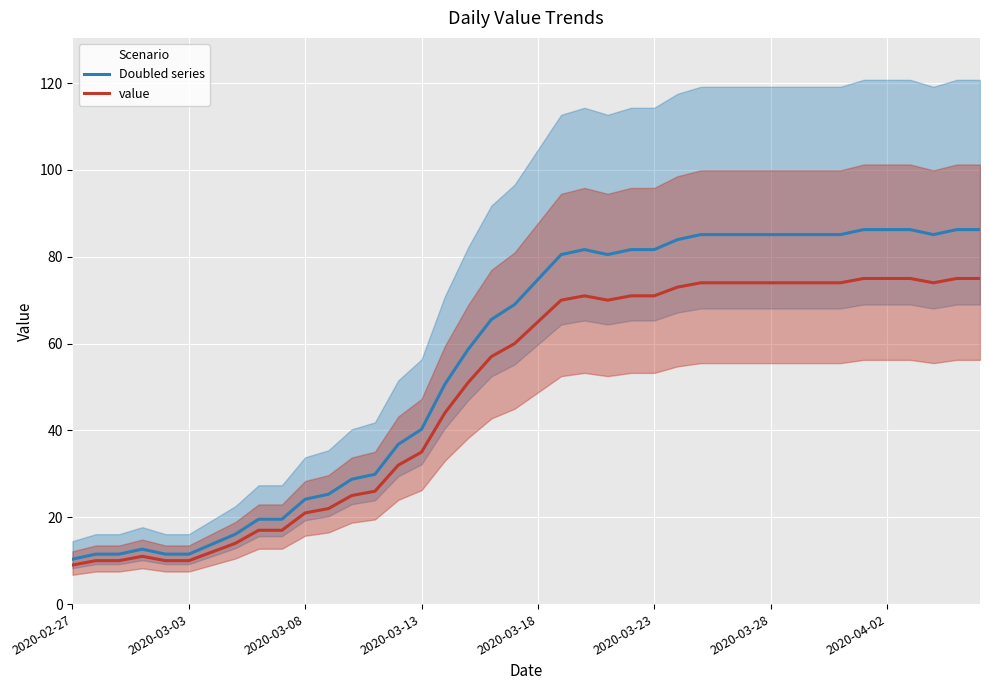

Where does the value series first go above 65?

21